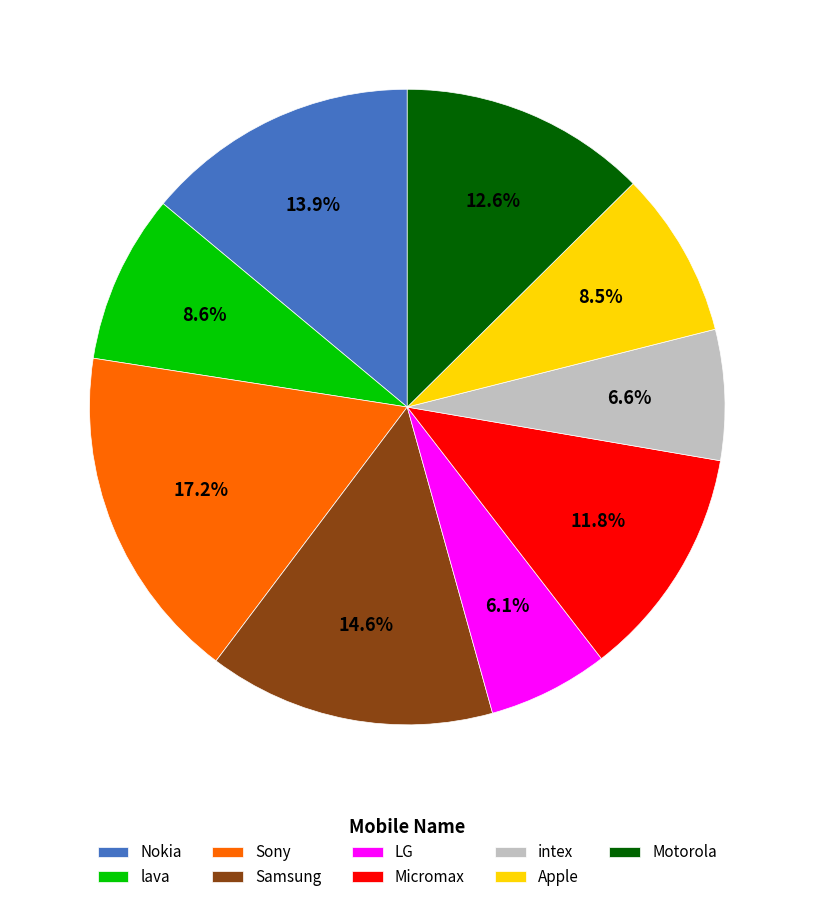

Is the sum of LG and Samsung greater than half?

No